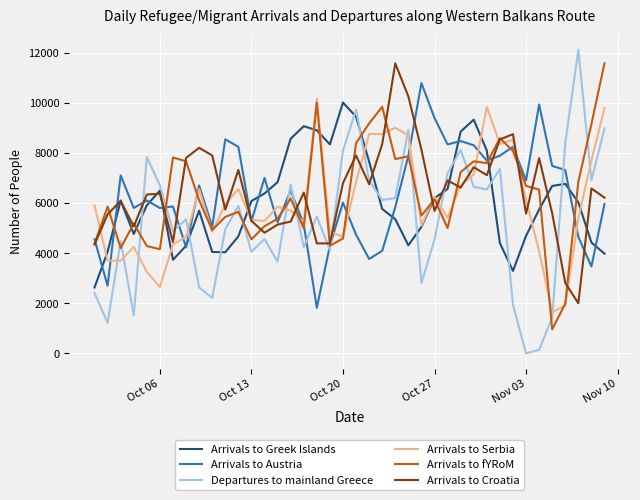

Which series has the largest range (max minus min)?

Departures to mainland Greece